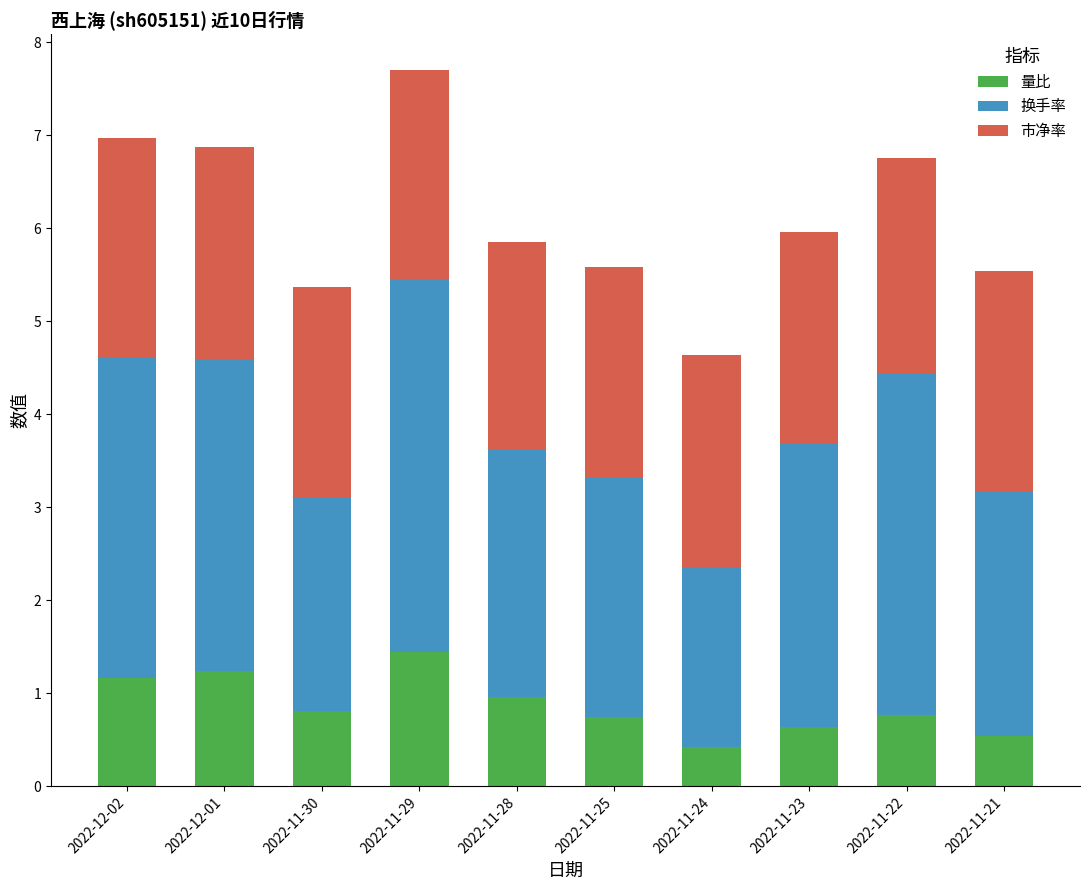

Is it true that 量比 equals 1.6 at 2022-12-02?

False